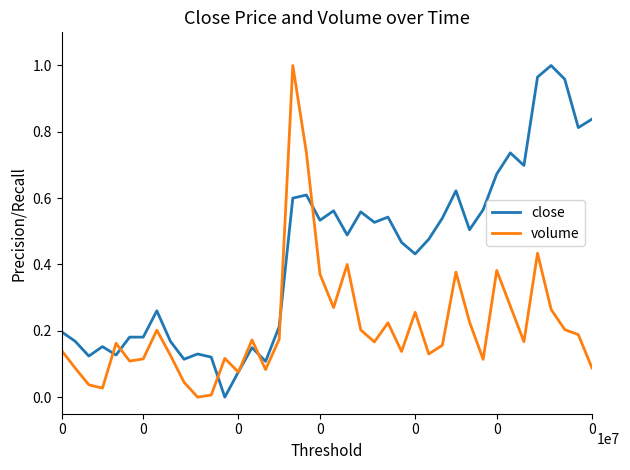

Which series has the largest total across all categories?

close